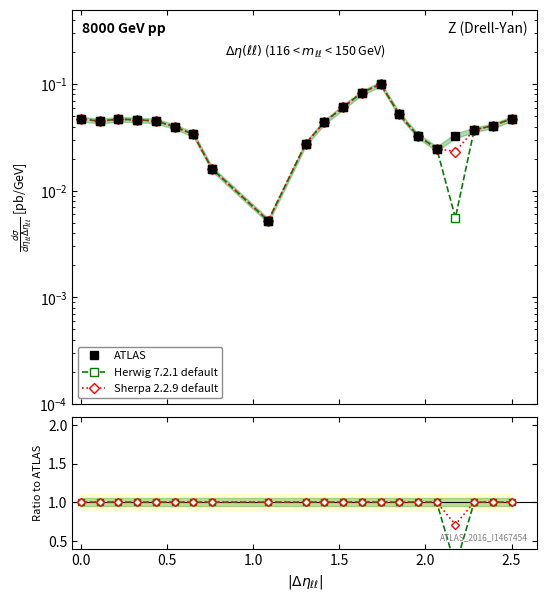

What is the minimum value for Sherpa 2.2.9 default?

0.7